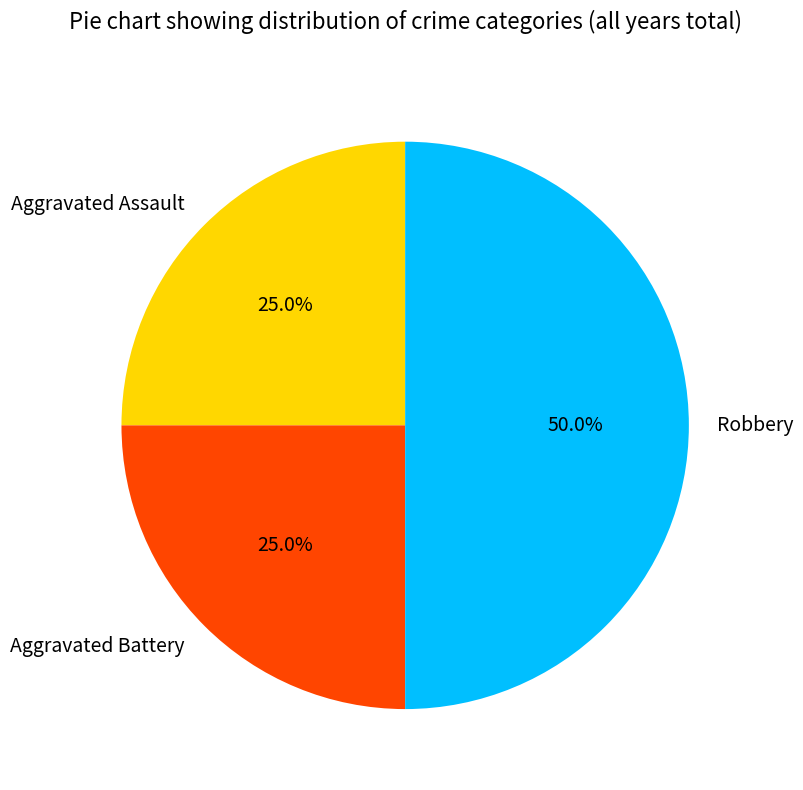

What is the largest slice in the pie chart?

Robbery